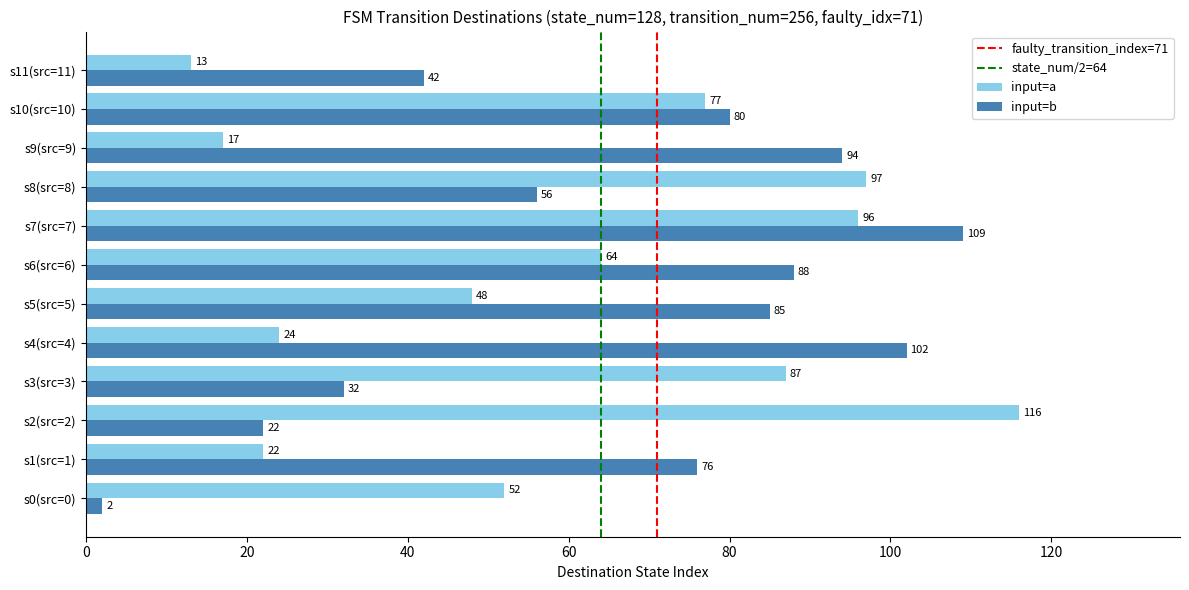

Between s0(src=0) and s2(src=2), which series saw the biggest shift?

input=a